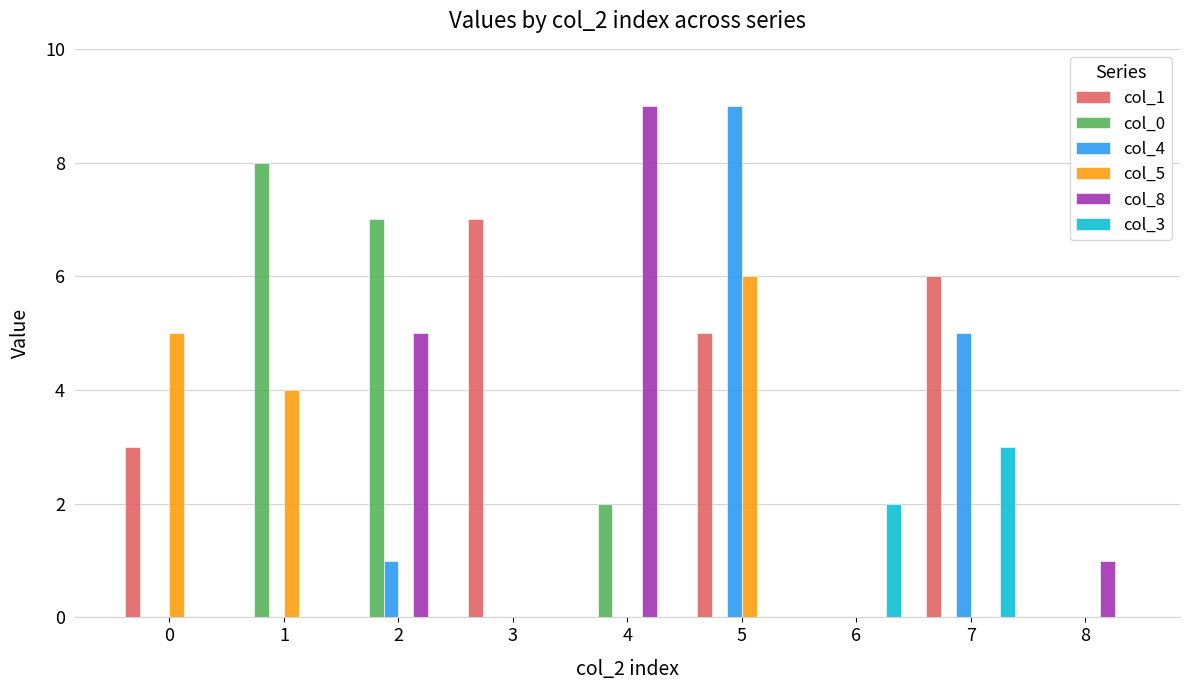

The col_1 series shows 3 at 0. True or false?

True